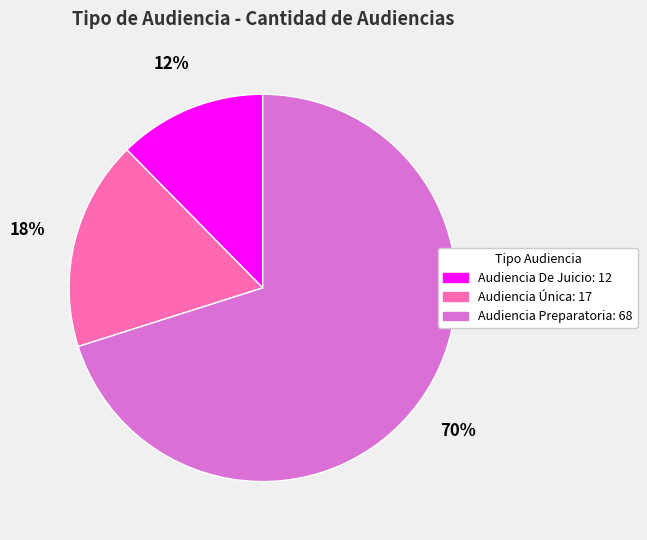

Which slice is the smallest?

Audiencia De Juicio